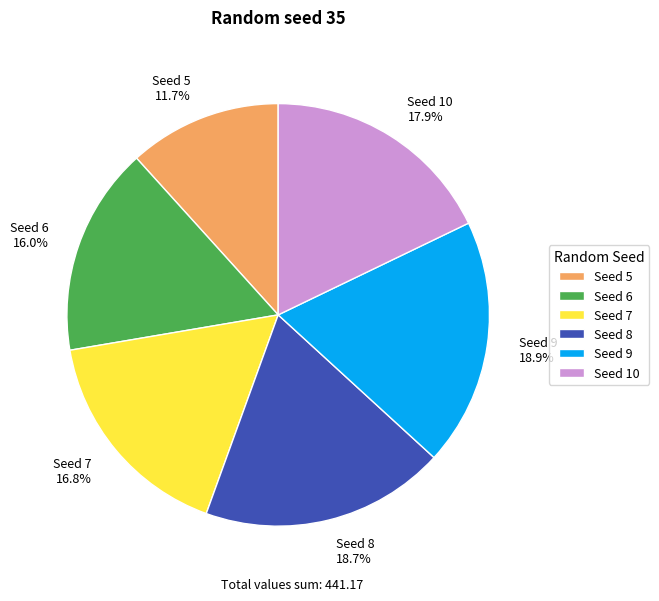

Is there any slice that represents more than half of the pie?

No